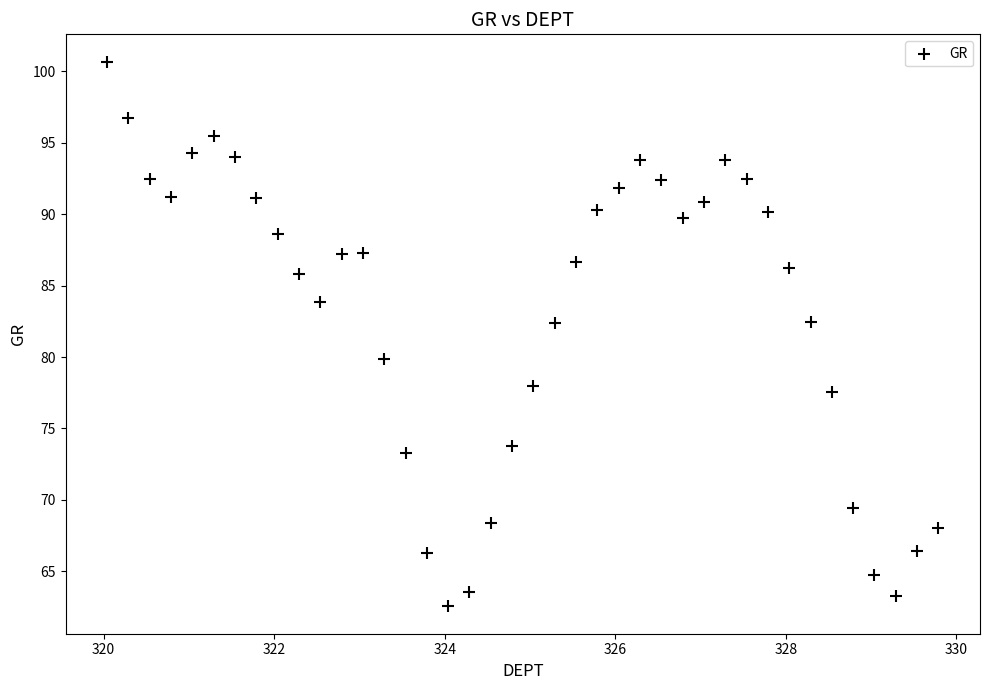

What is the range of X values (max minus min)?

9.8